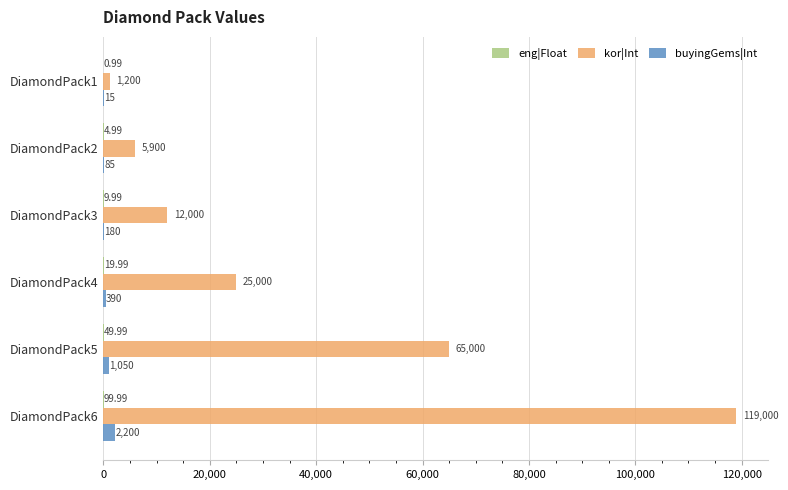

What is the total value across all series at DiamondPack1?

1216.0